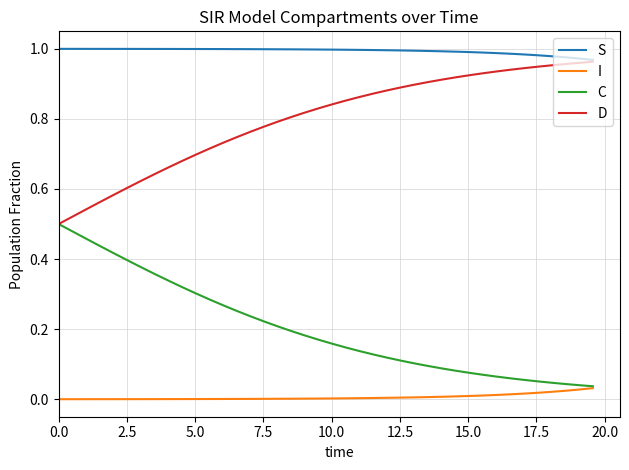

Rank the series by their average value, from highest to lowest.

S, D, C, I